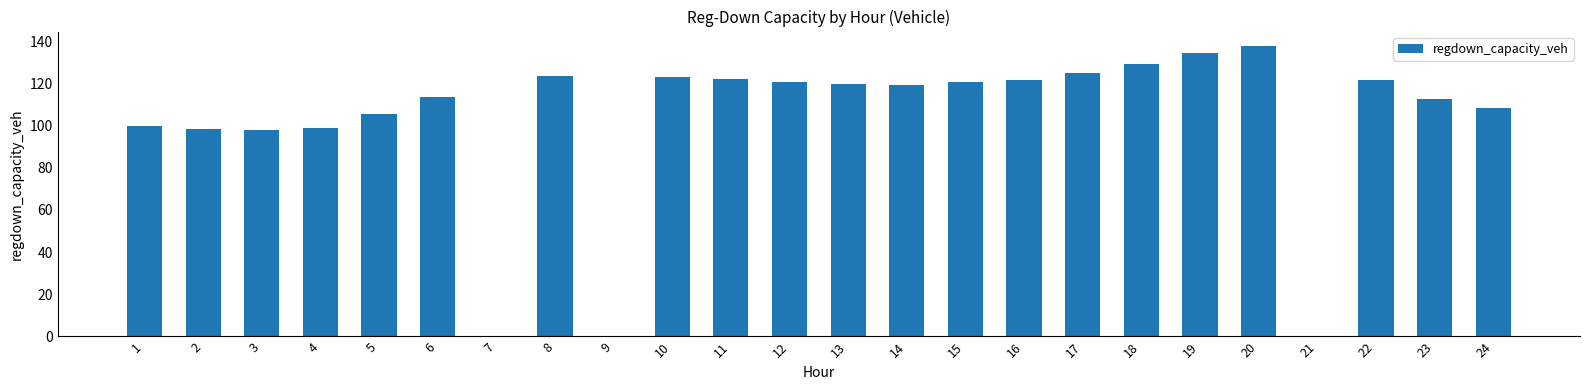

True or false: the data shows 98.7 at 4.

True